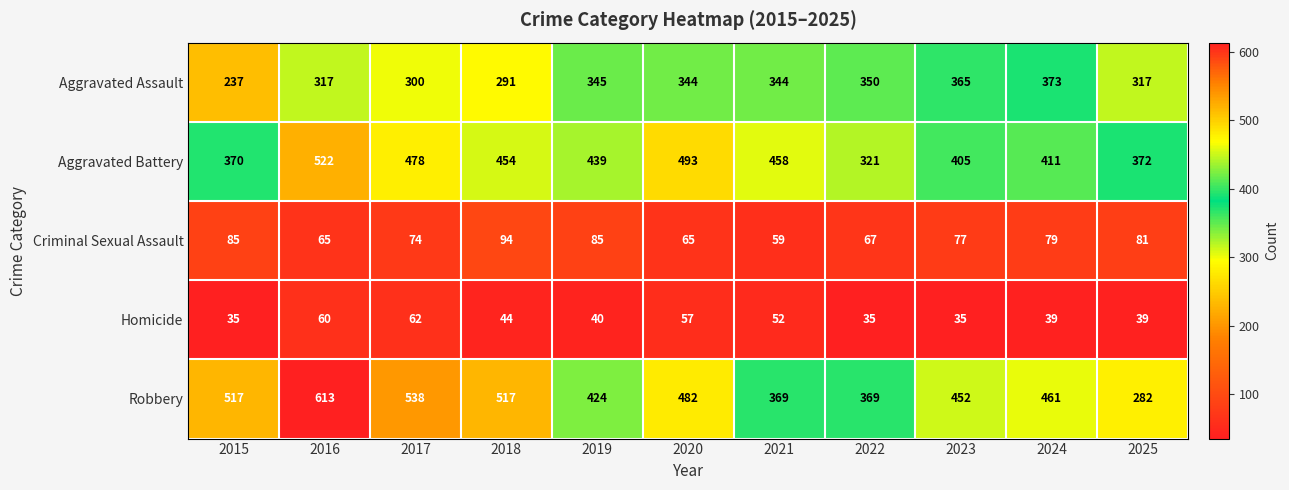

What is the approximate value of Aggravated Battery at 2015?

370